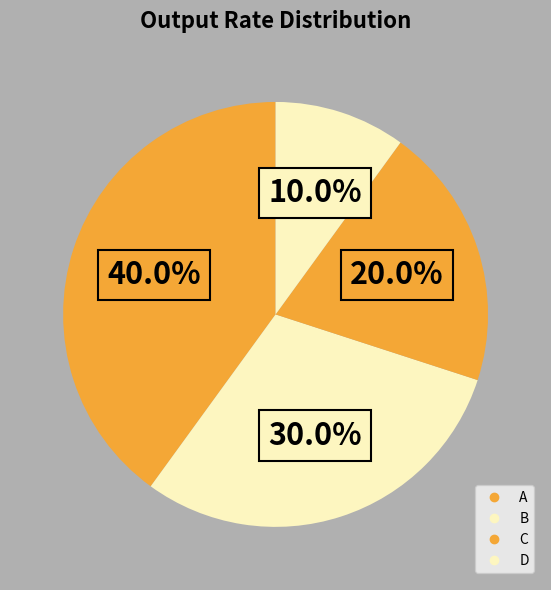

How many segments does this pie chart have?

4